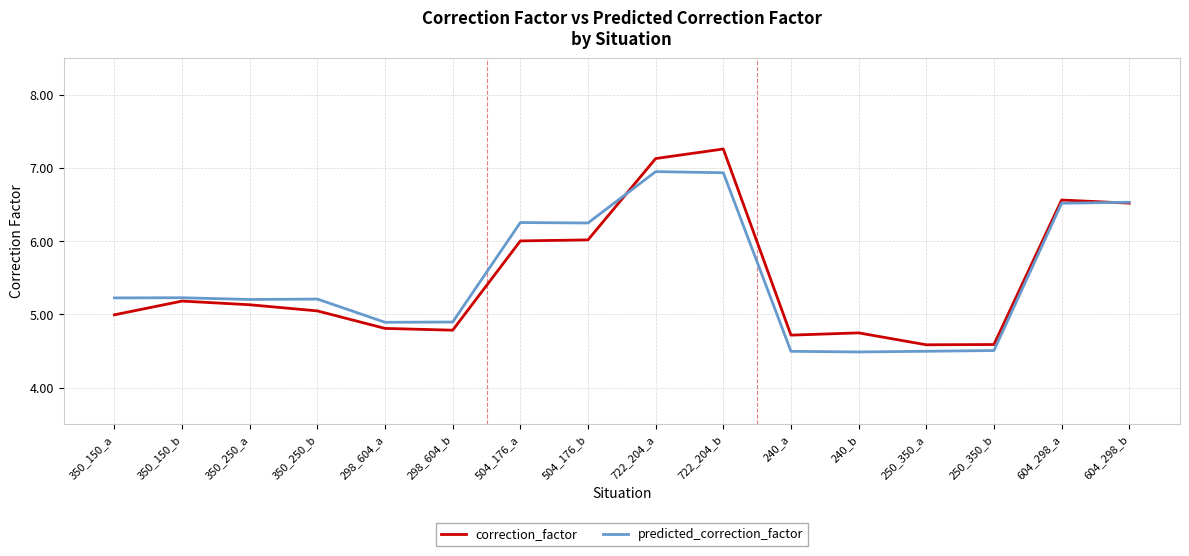

Which series has the widest spread of values?

correction_factor